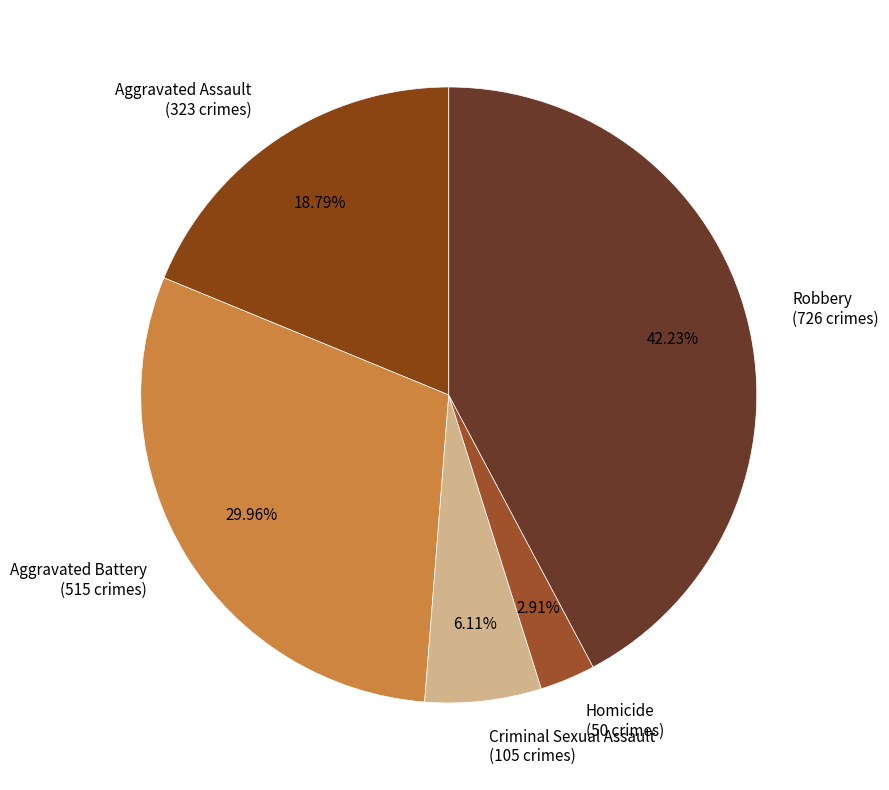

What is the total percentage of Homicide and Aggravated Assault?

21.7%